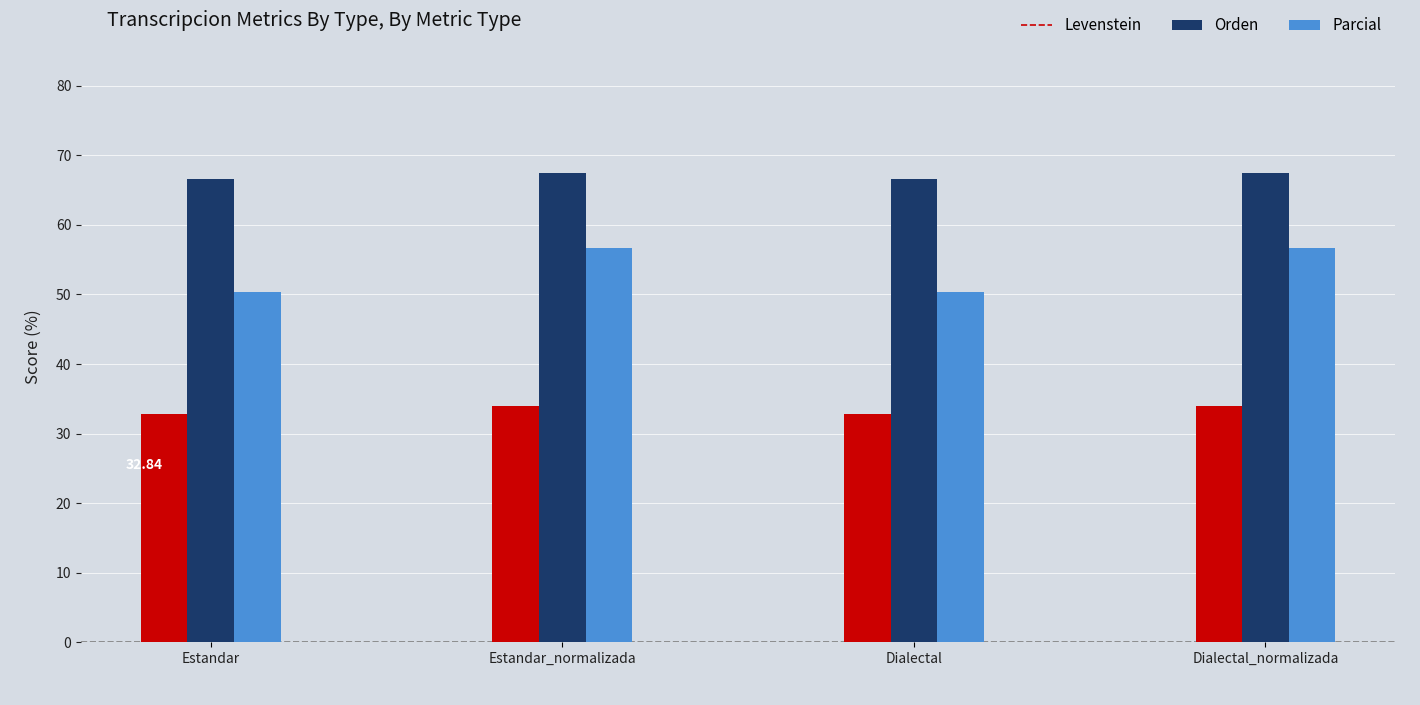

What is the label of the 4th bar from the left?

Dialectal_normalizada